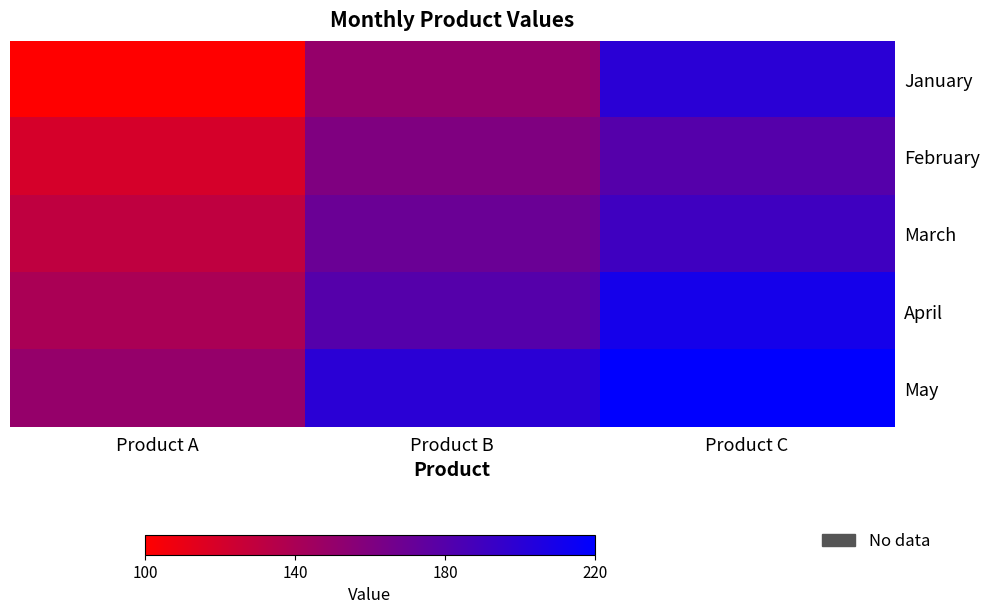

At which category does the chart reach its minimum across all series?

Product A